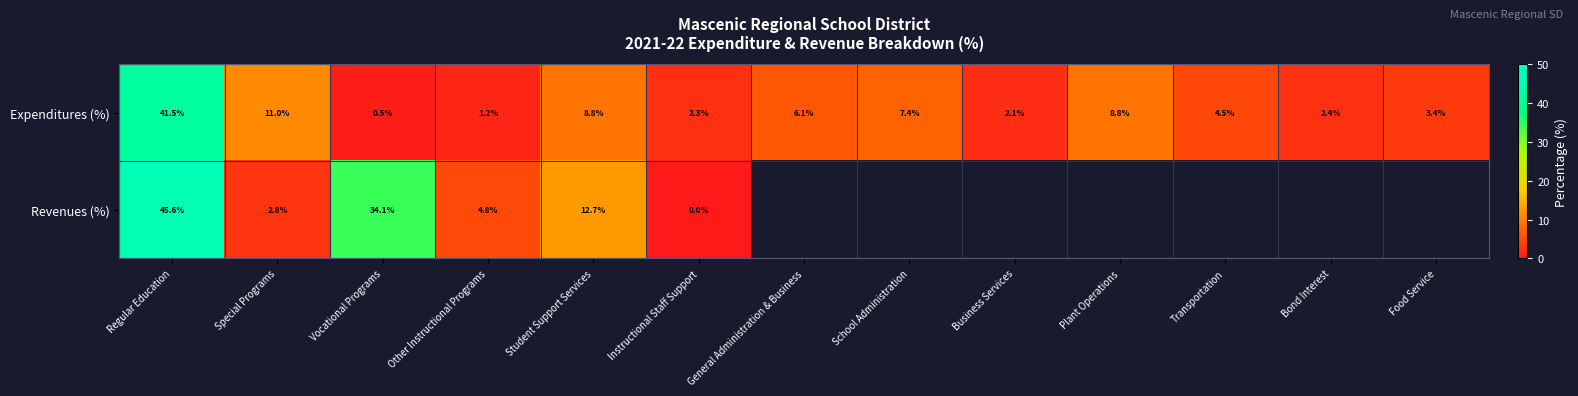

At which label does Expenditures (%) reach its minimum?

Vocational Programs